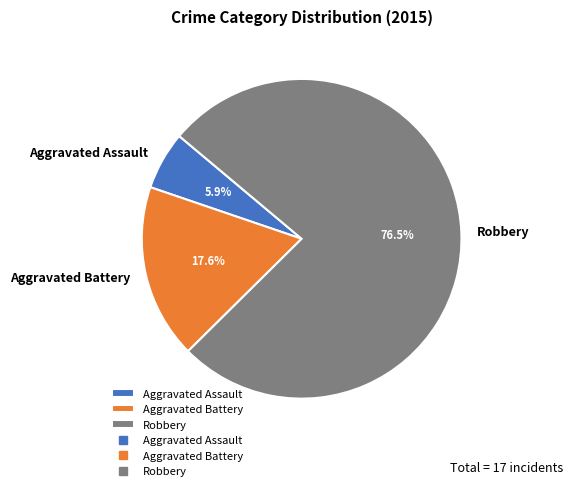

True or false: Aggravated Assault accounts for 1% of the total.

False